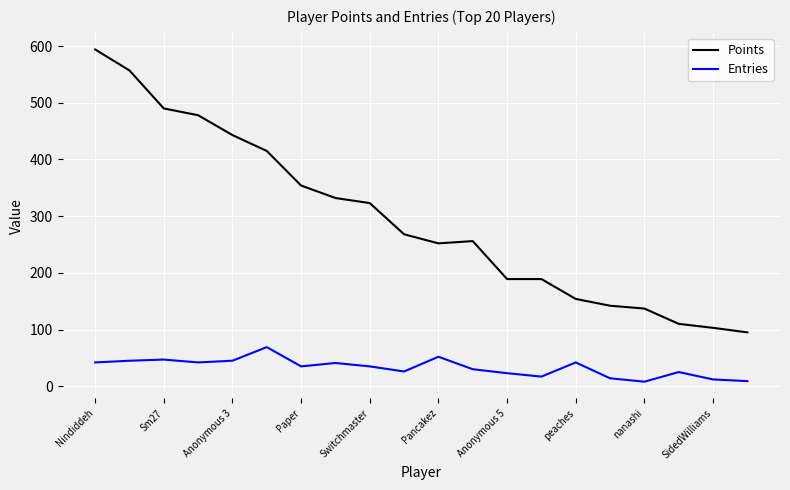

Which series has the largest total across all categories?

Points